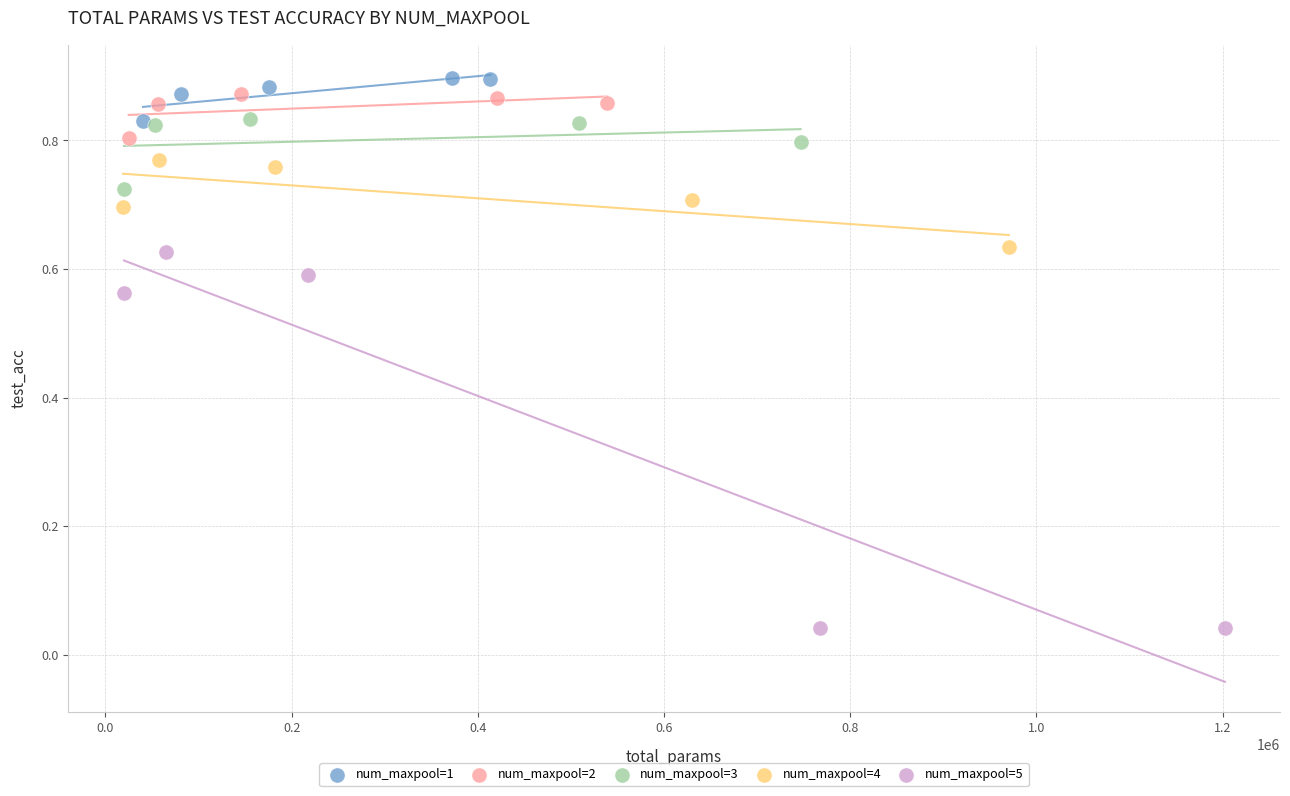

Which series contains the lowest Y value?

num_maxpool=5